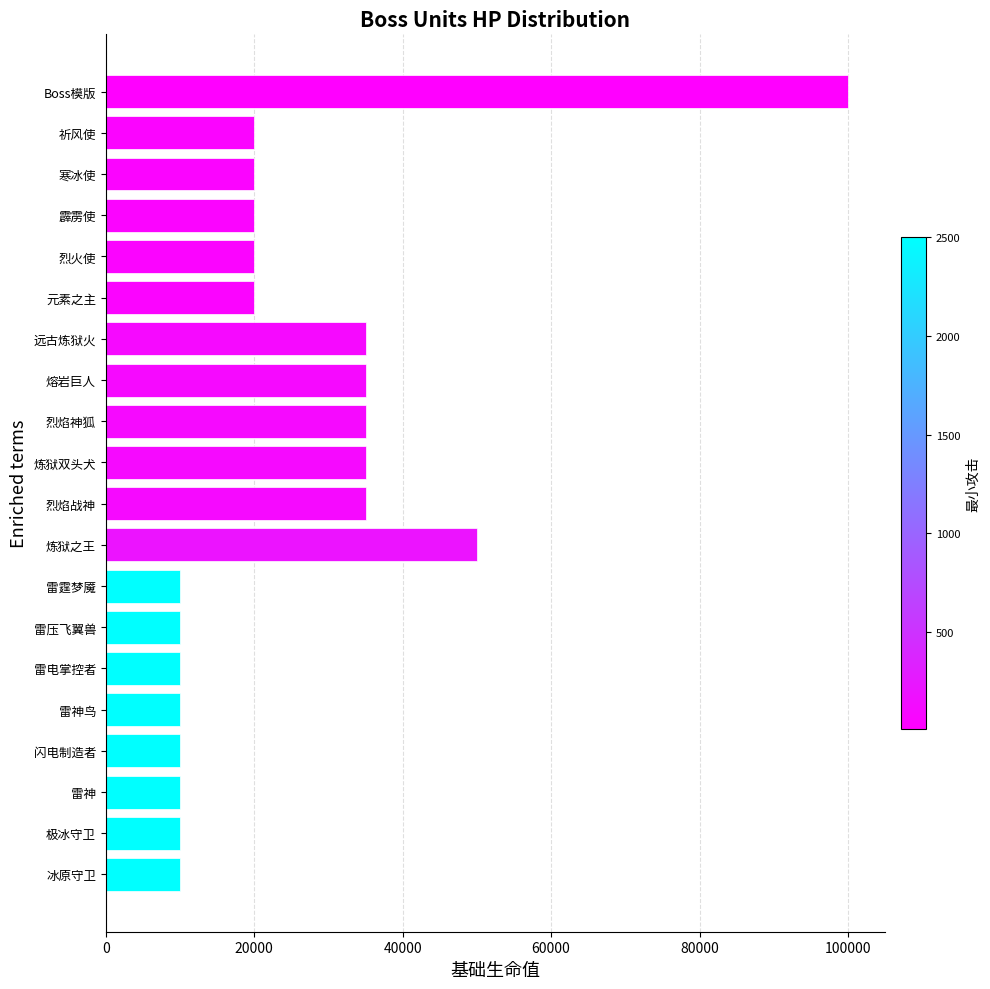

Which has a higher value, 雷电掌控者 or 炼狱双头犬?

炼狱双头犬